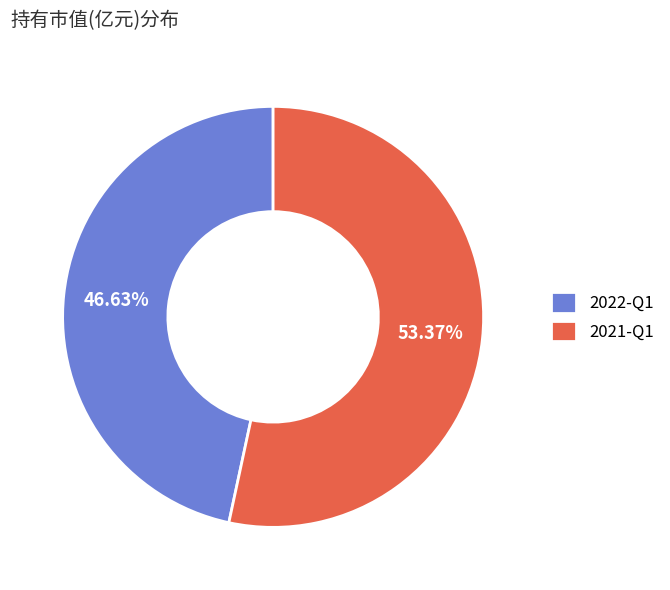

To the nearest percent, what is the difference between the 2022-Q1 and 2021-Q1 slice percentages?

7%